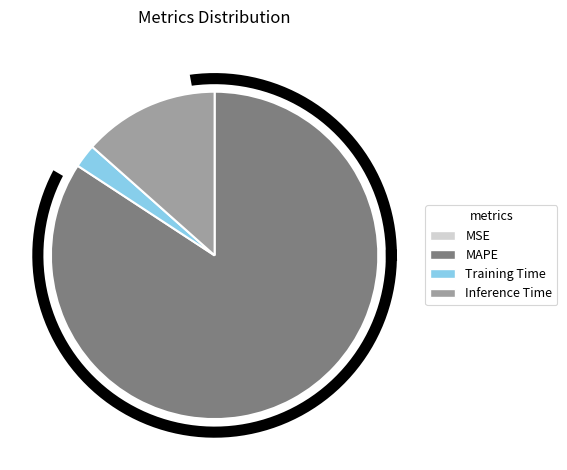

To the nearest percent, what percentage of the pie is MAPE?

84%